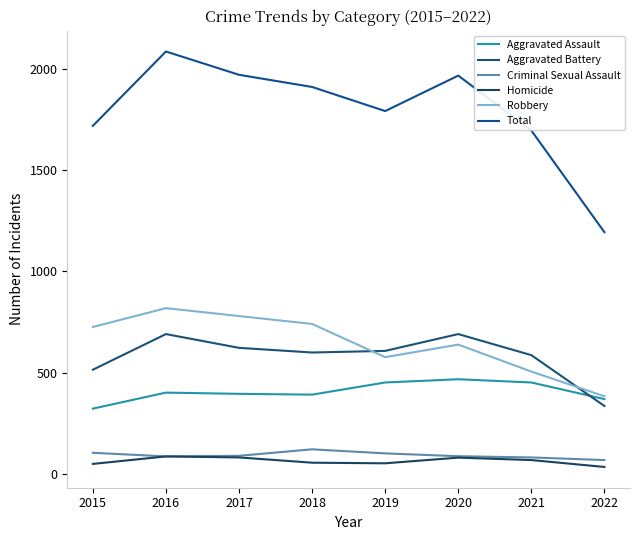

Reading left to right, what are all the values shown in this chart?

Aggravated Assault: 2015=323	2016=402	2017=396	2018=392	2019=452	2020=468	2021=452	2022=370
Aggravated Battery: 2015=515	2016=691	2017=623	2018=600	2019=608	2020=691	2021=587	2022=336
Criminal Sexual Assault: 2015=105	2016=87	2017=90	2018=122	2019=102	2020=88	2021=82	2022=69
Homicide: 2015=50	2016=87	2017=82	2018=56	2019=53	2020=81	2021=69	2022=35
Robbery: 2015=726	2016=819	2017=780	2018=741	2019=577	2020=639	2021=506	2022=384
Total: 2015=1719	2016=2086	2017=1971	2018=1911	2019=1792	2020=1967	2021=1696	2022=1194